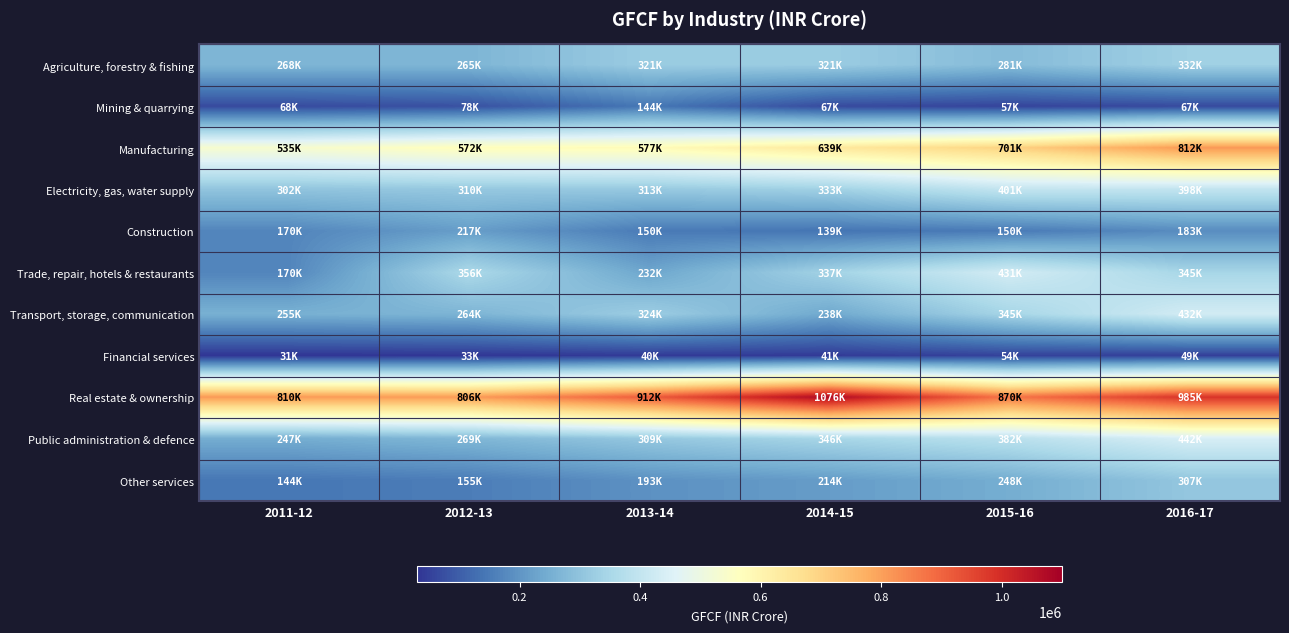

At how many categories does at least one series exceed 367477?

6